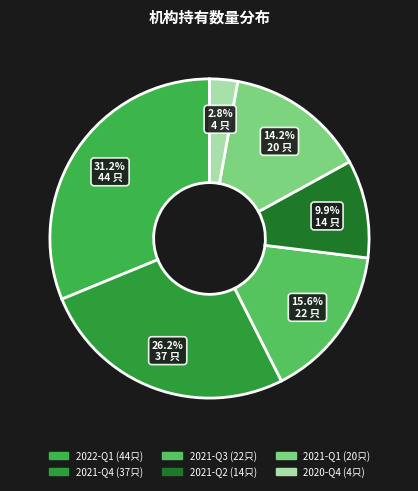

How many slices are in this pie chart?

6